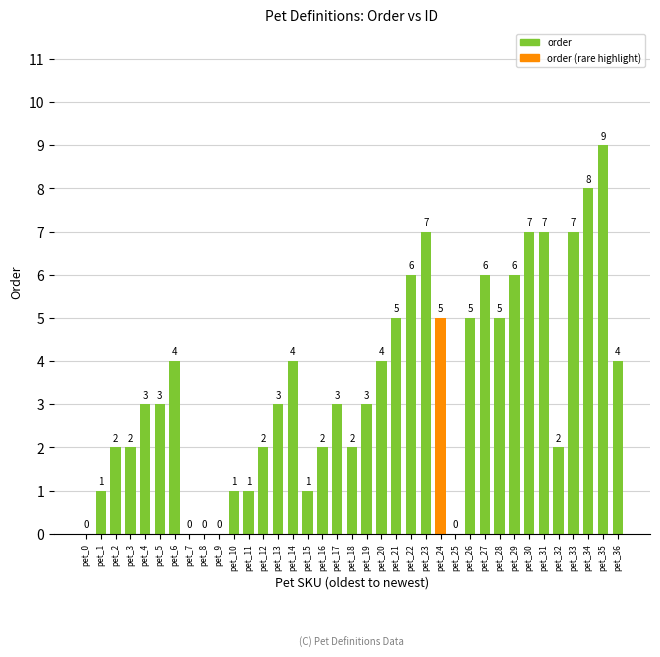

Reading left to right, list all the values displayed in this chart.

0	1	2	2	3	3	4	0	0	0	1	1	2	3	4	1	2	3	2	3	4	5	6	7	5	0	5	6	5	6	7	7	2	7	8	9	4